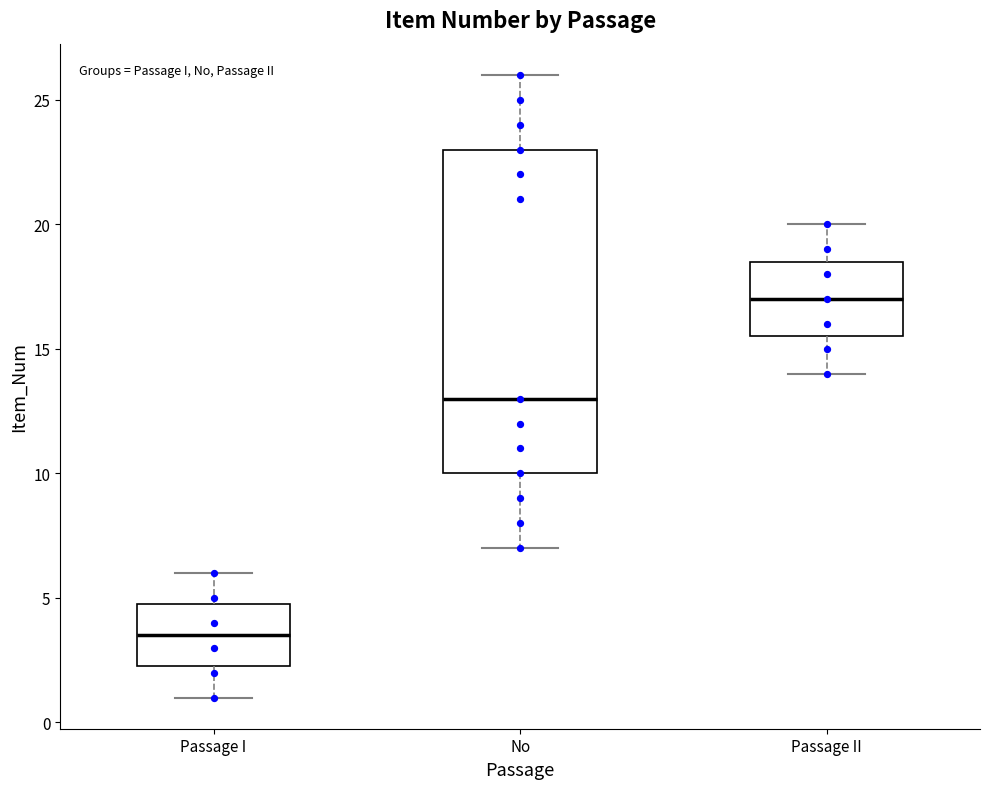

Reading left to right, transcribe this box plot: for each box, give where its median line is, the range the box spans, and where its two whiskers end, as read against the y-axis. The values are not printed on the chart, so give them approximately, as read against the axis.

Passage I: median 3.5, box 2.5 to 5.0, whiskers 1.0 to 6.0
No: median 13.0, box 10.0 to 23.0, whiskers 7.0 to 26.0
Passage II: median 17.0, box 15.5 to 18.5, whiskers 14.0 to 20.0